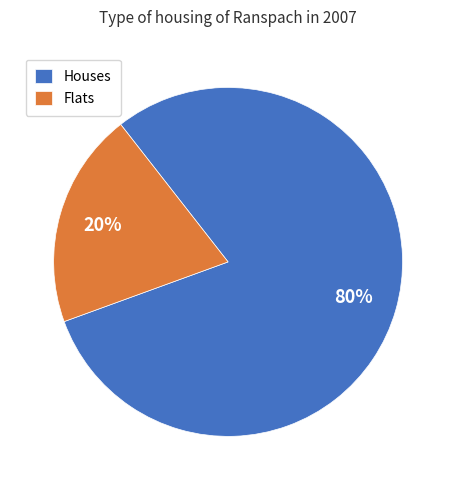

Count the number of slices in the pie.

2